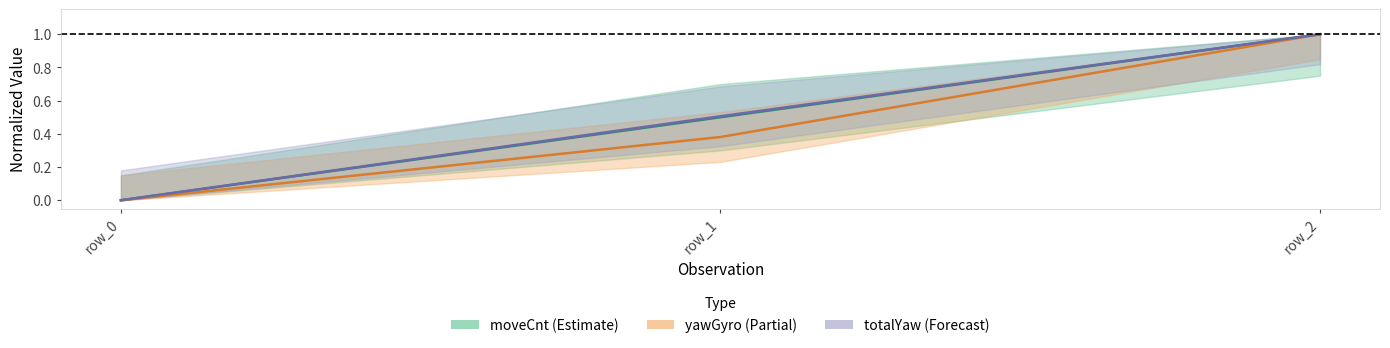

Which series has the widest spread of values?

moveCnt